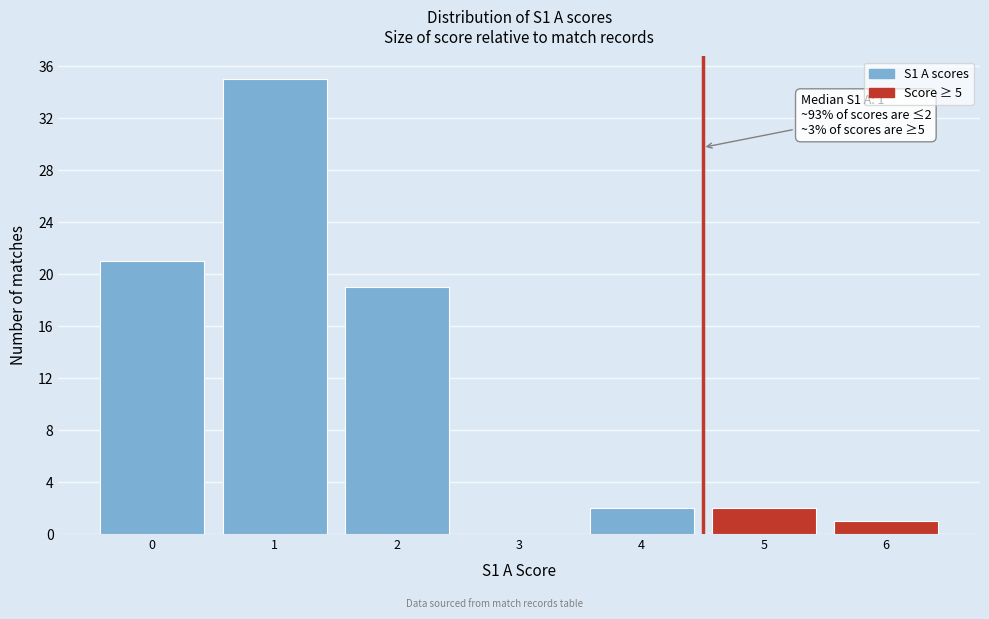

Over which range of the x-axis is the bar tallest?

0.5 to 1.5